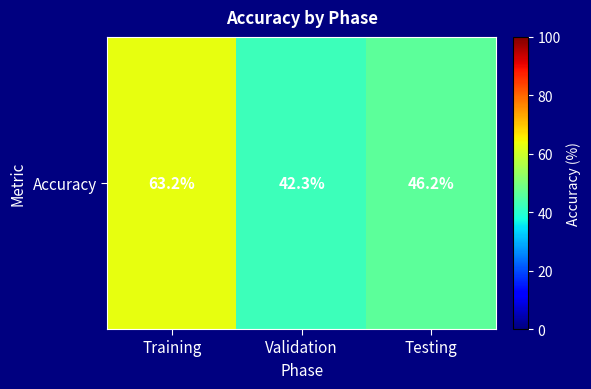

Reading right to left, list all the values displayed in this chart.

46.2	42.3	63.2